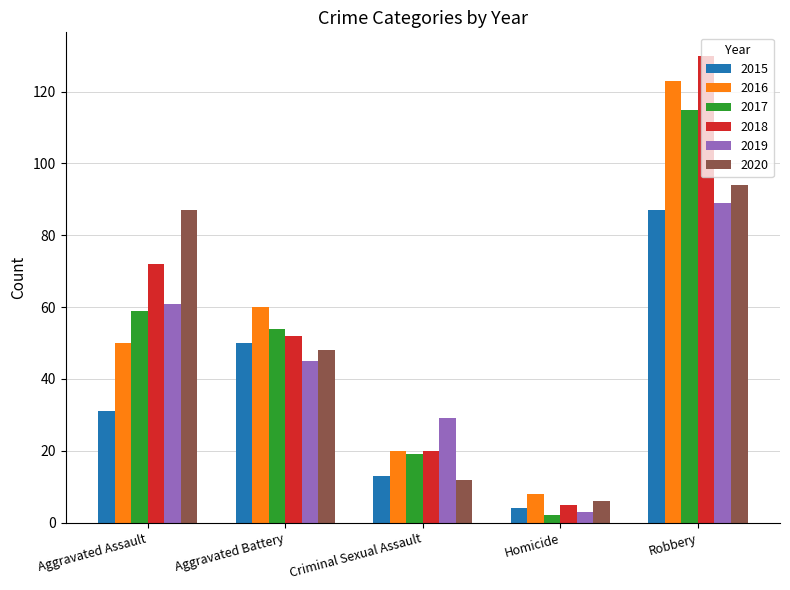

Where is 2016 nearest to the value 65?

Aggravated Battery